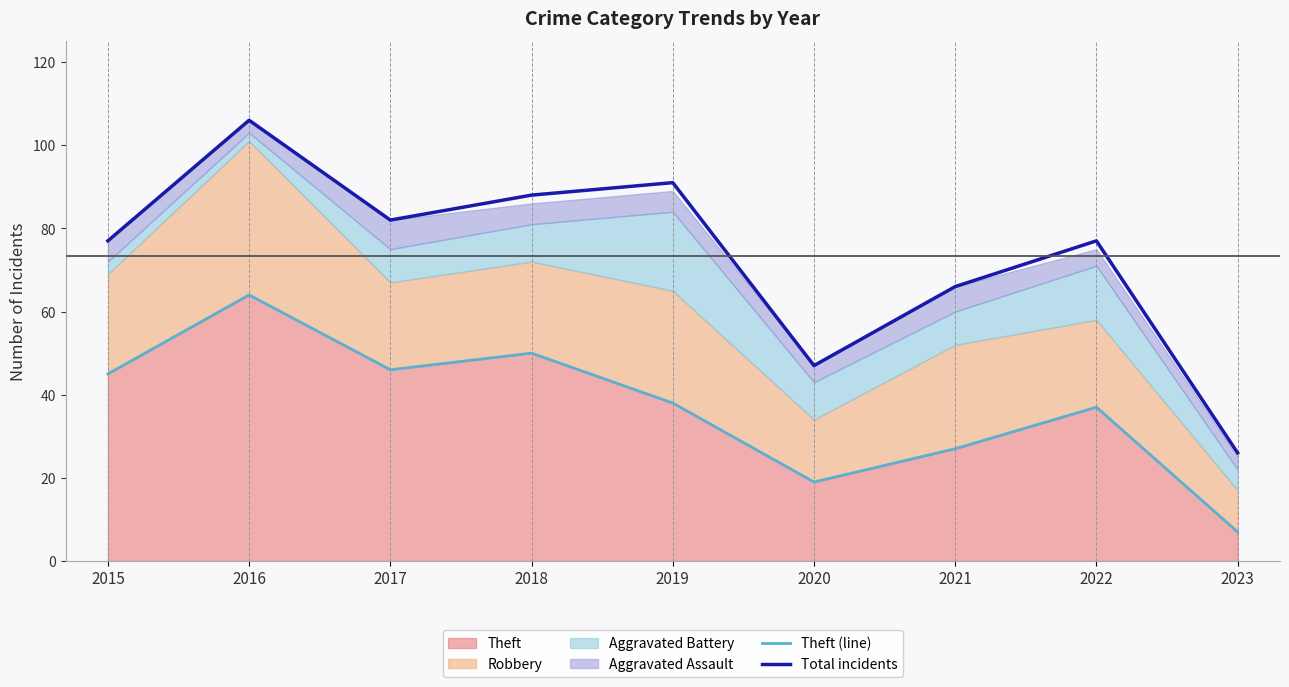

Which has a higher value, 2019 or 2017?

2017